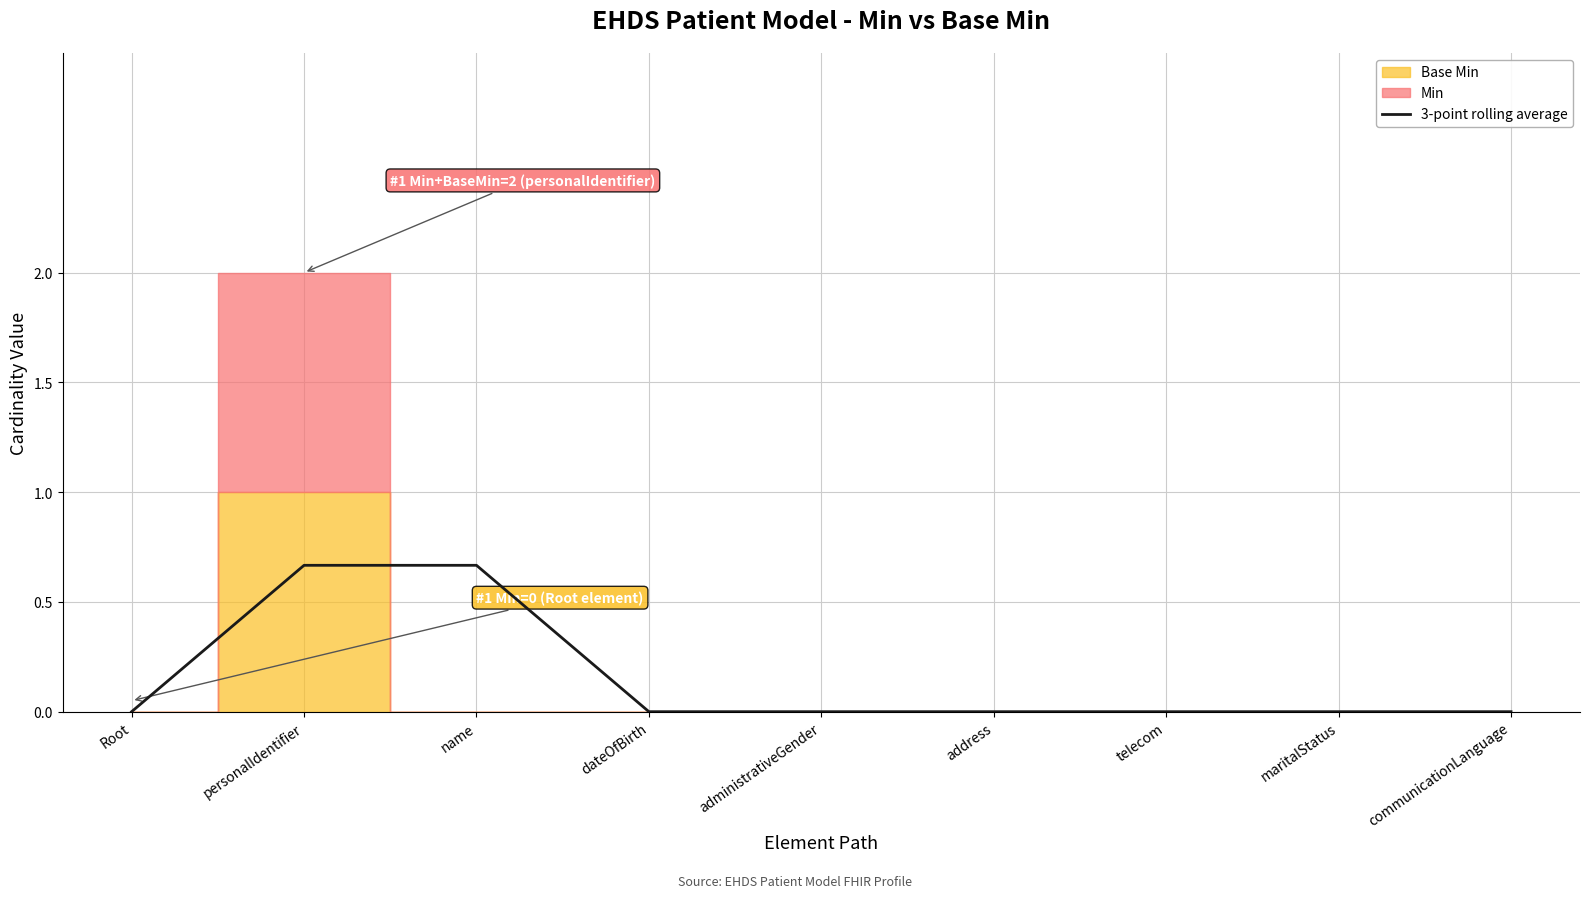

Which label corresponds to the smallest value in the chart?

Root